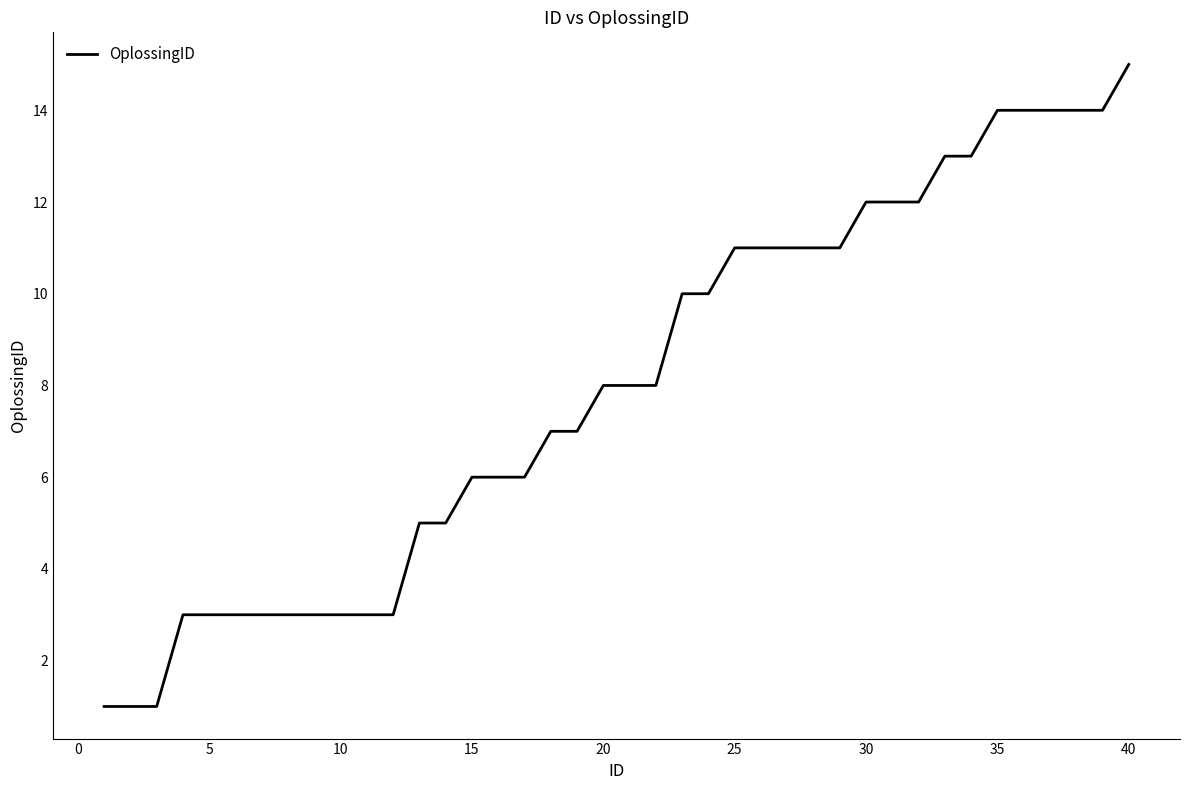

What is the maximum value shown in the chart?

15